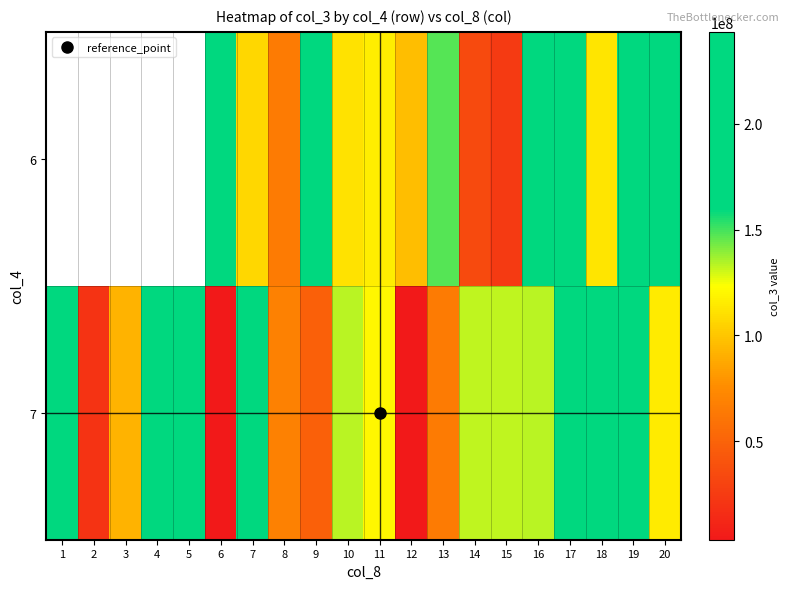

What is the approximate value of 7 at 16?

132873632.0